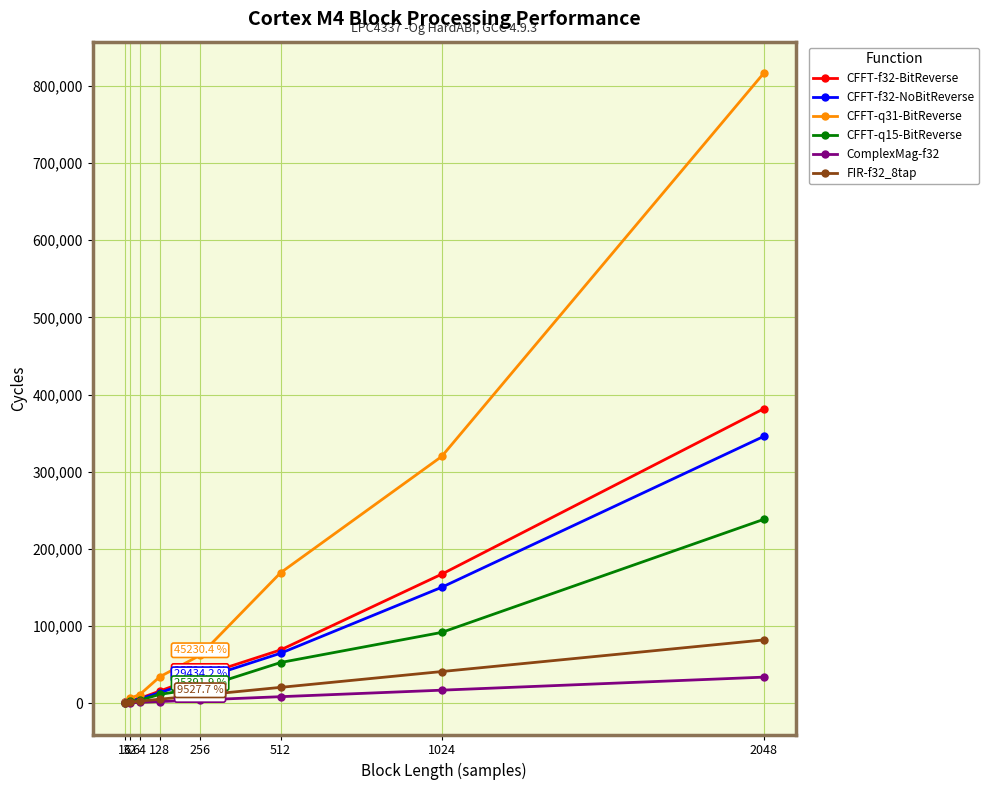

Count the number of categories in the chart.

8